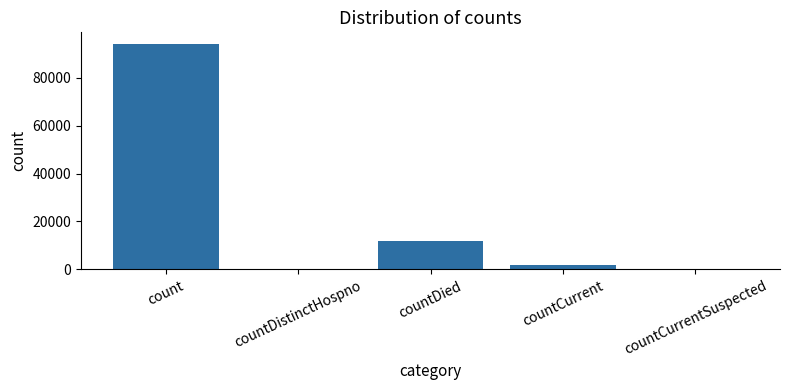

What is the difference between the values at count and countDistinctHospno?

94222